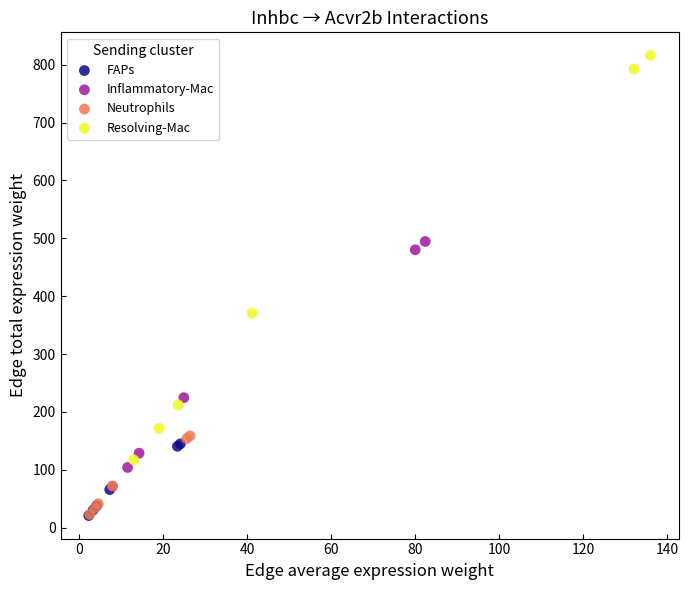

What are all the series names shown in the legend?

FAPs, Inflammatory-Mac, Neutrophils, Resolving-Mac